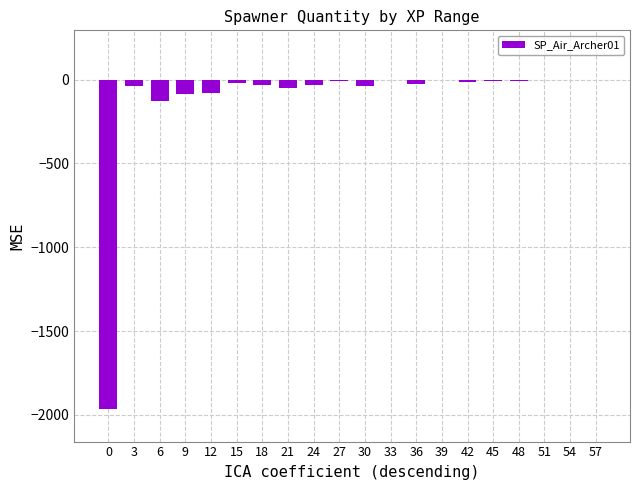

At which label does the data first exceed -18?

27